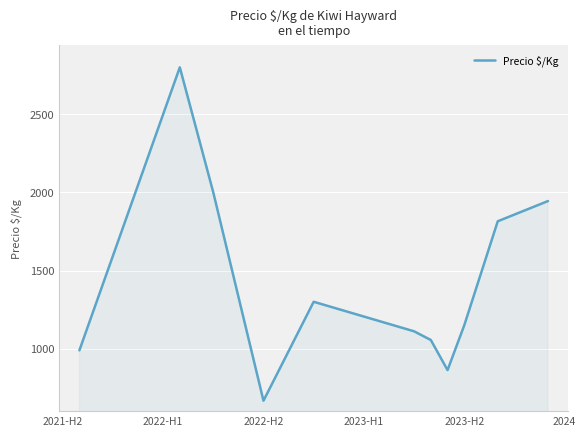

What is the difference between the maximum and minimum values?

2133.0